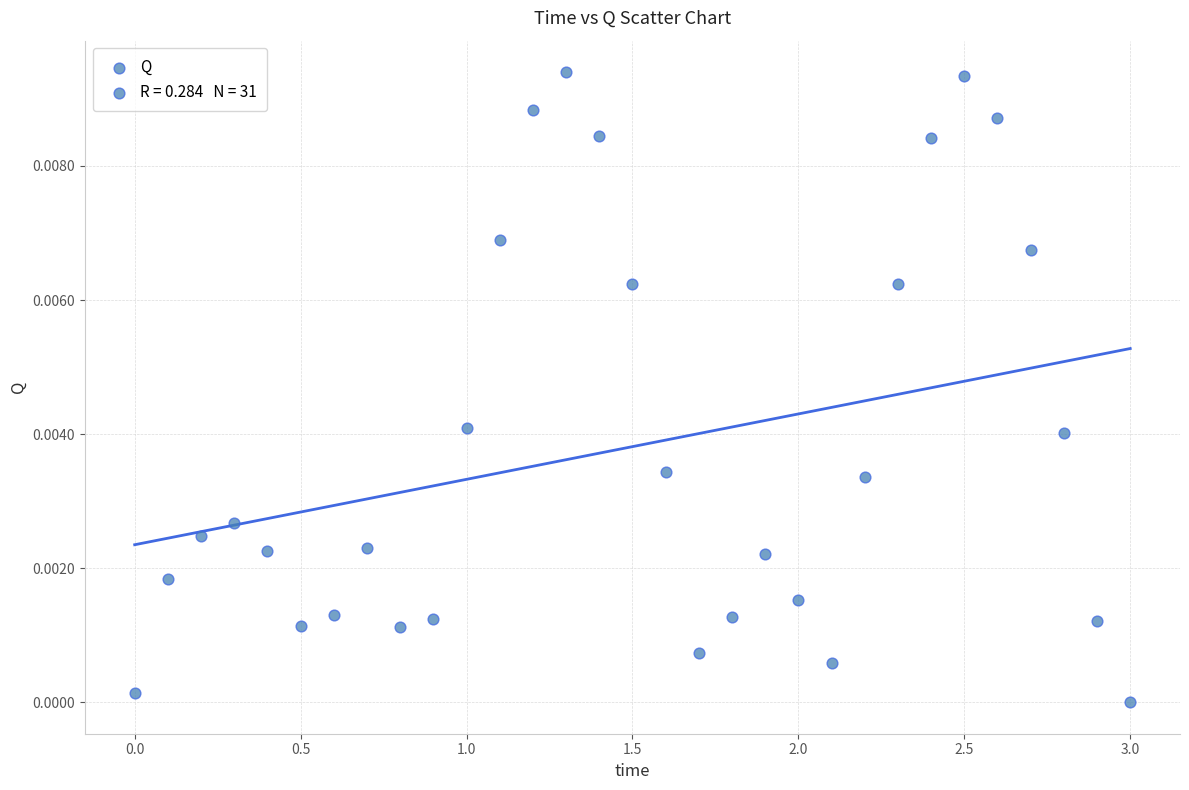

What is the range of X values (max minus min)?

3.0